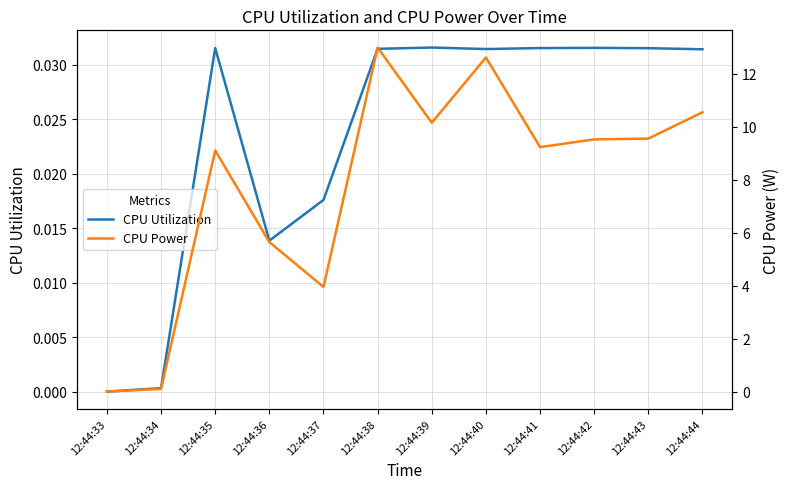

Rank the series by their average value, from highest to lowest.

CPU Power, CPU Utilization